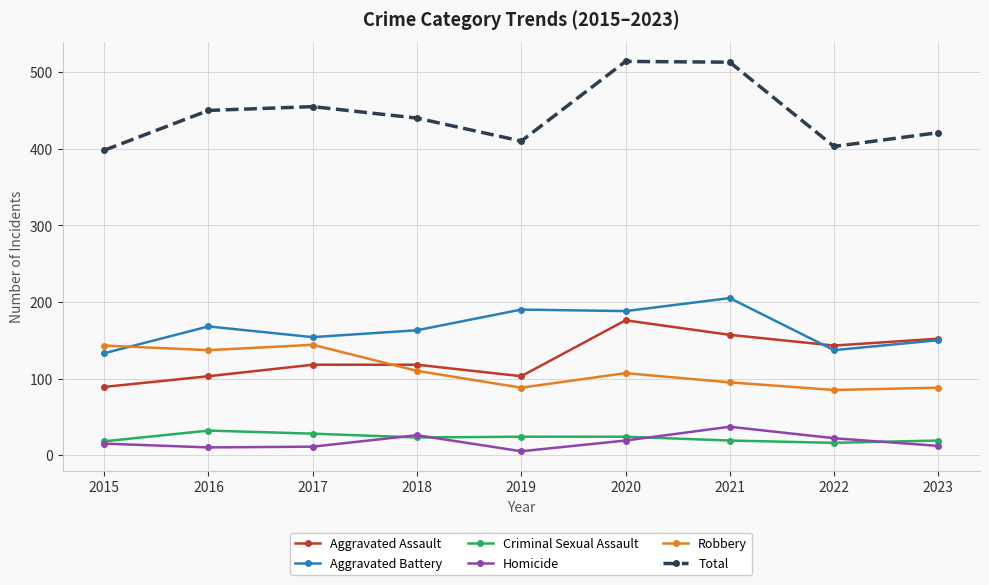

True or false: Robbery and Criminal Sexual Assault cross at least once.

False